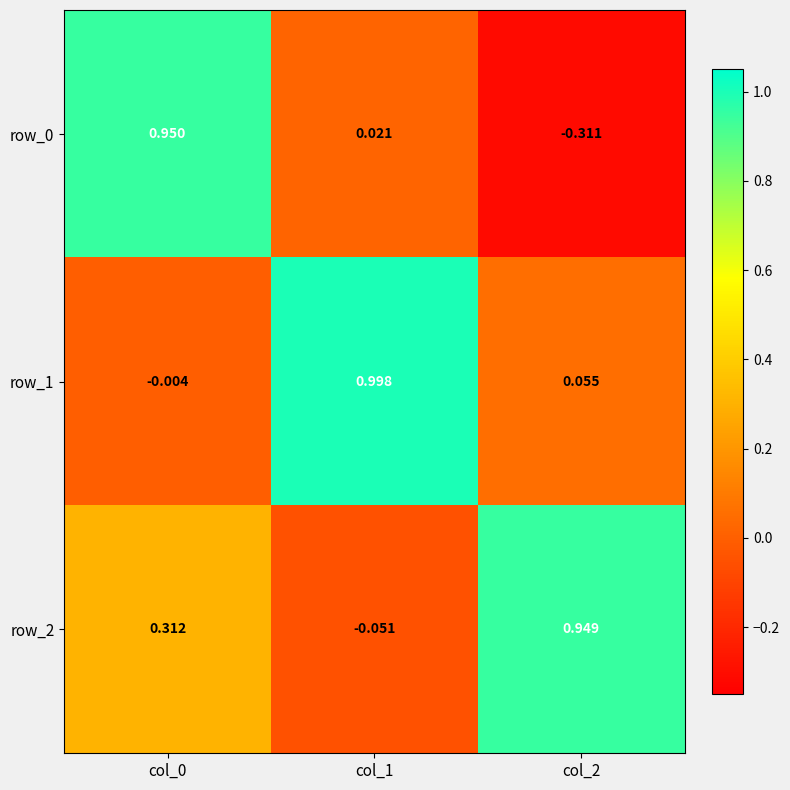

How many values in row_2 are above zero?

2